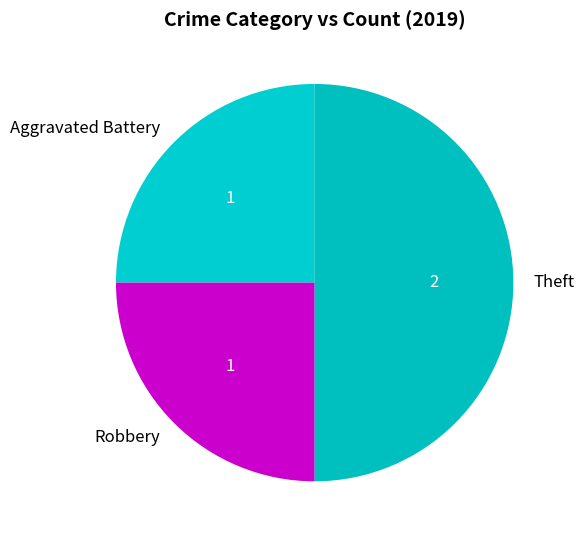

The Robbery slice represents 25% of the pie. True or false?

True